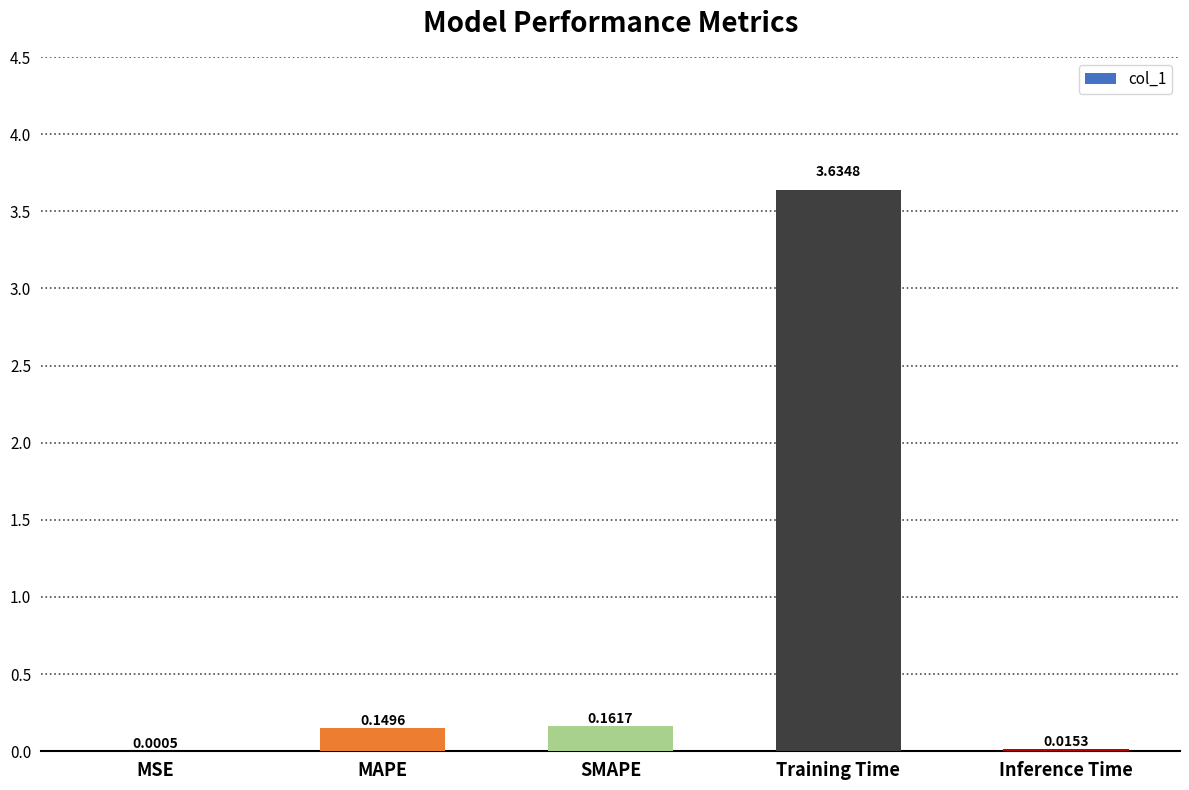

What is the sum of the values at SMAPE and Training Time?

3.8